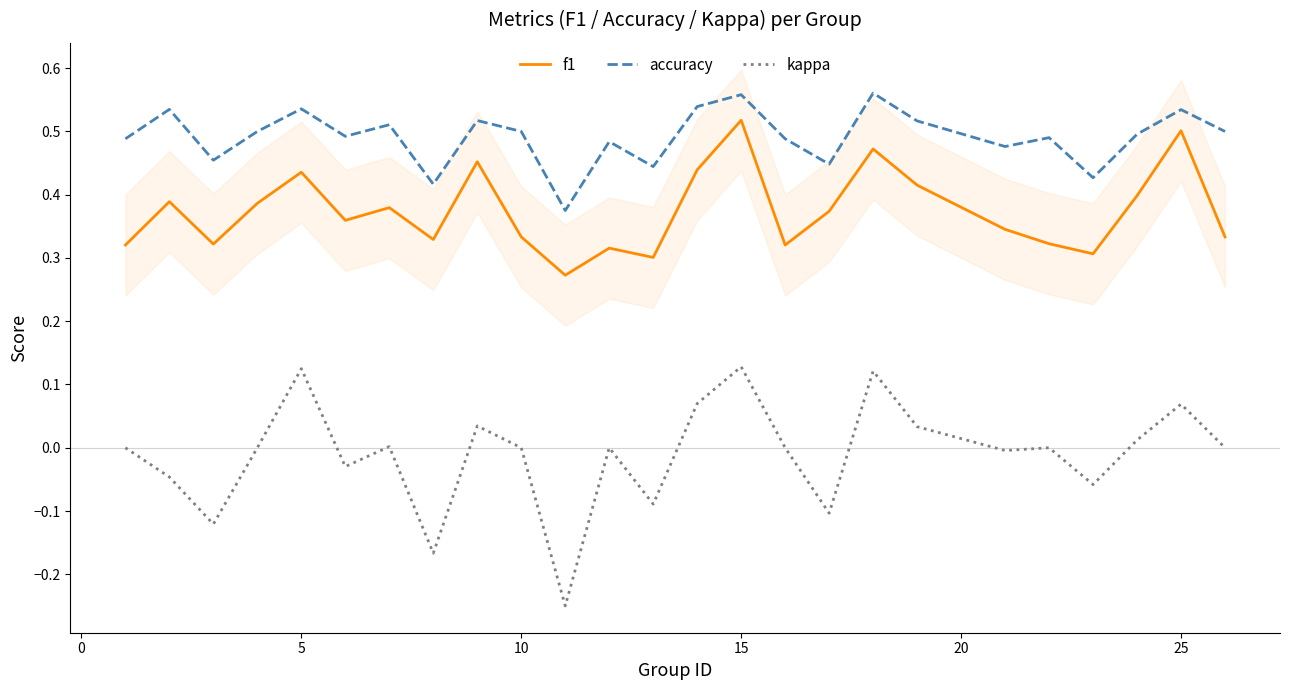

In kappa, how many points are higher than both neighbors (excluding endpoints)?

8